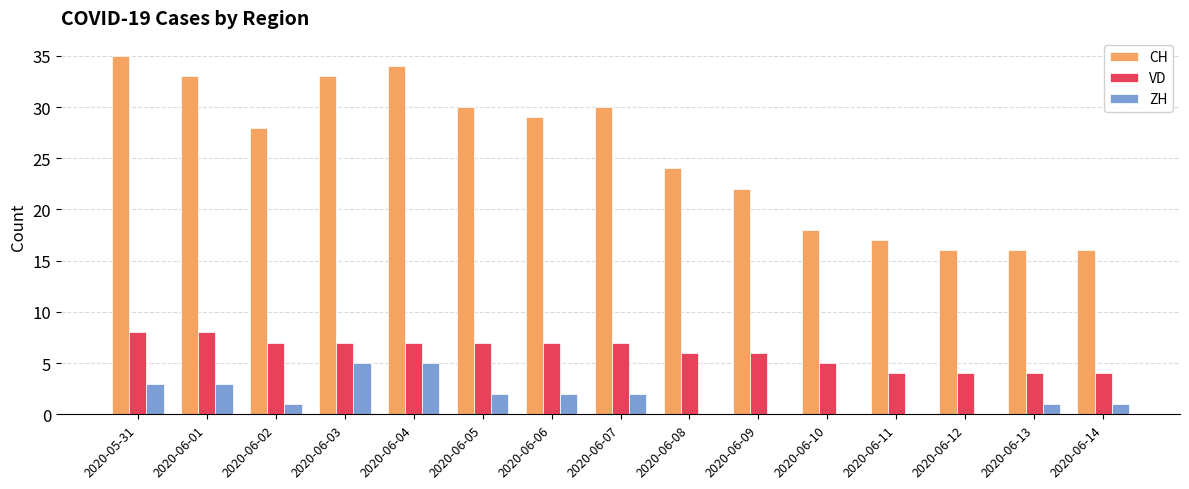

Count the number of categories in the chart.

15